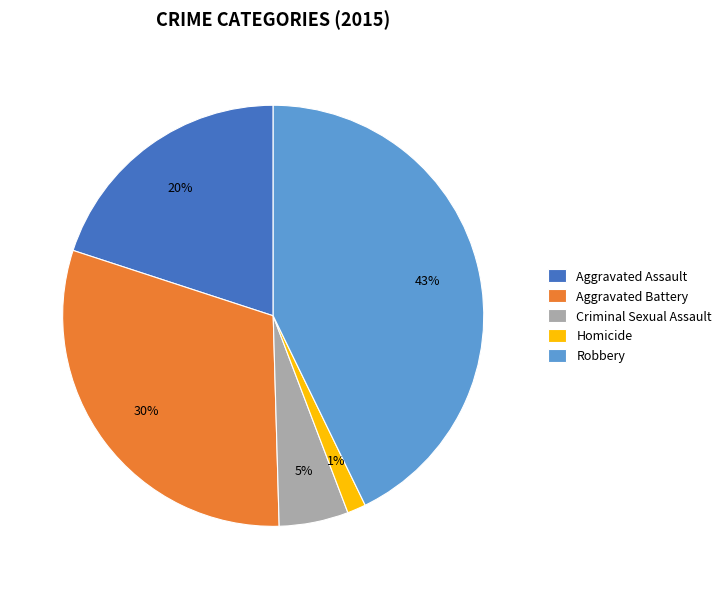

Approximately how many times larger is the value at Aggravated Battery compared to Aggravated Assault?

1.5